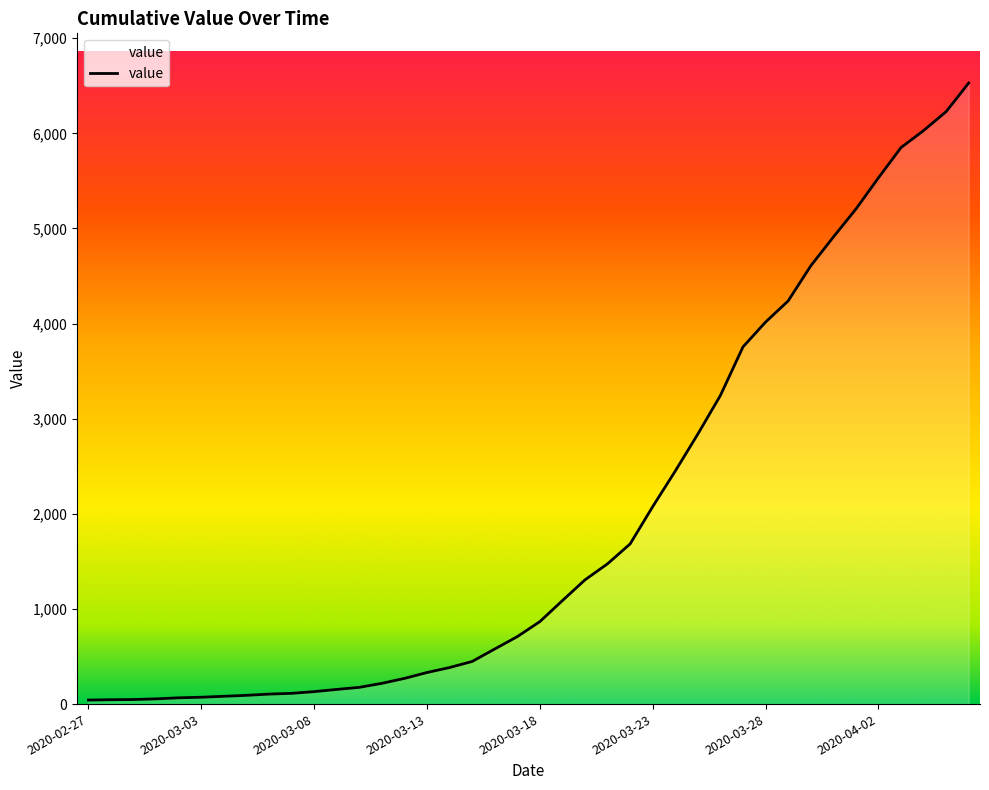

What is the maximum value shown in the chart?

6529